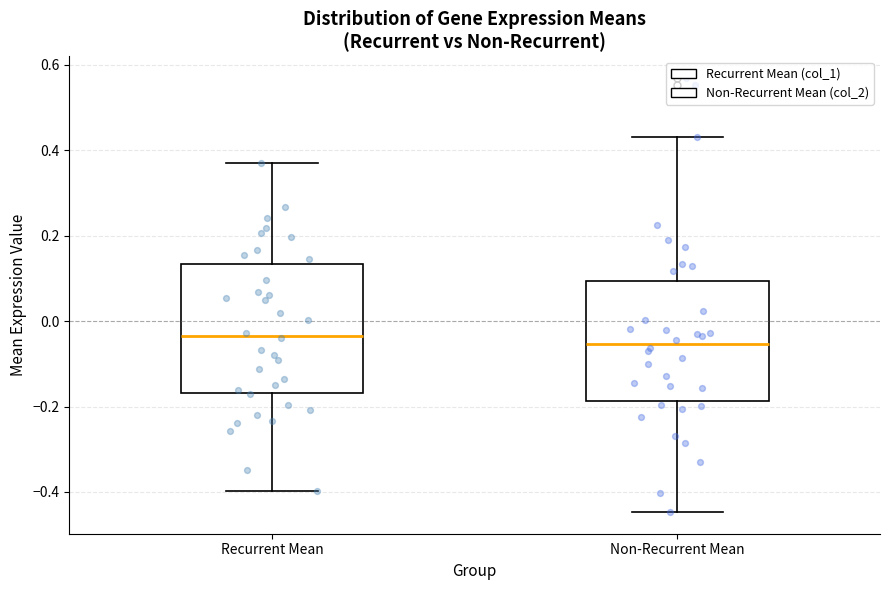

Reading left to right, read every box against the y-axis: the position of its median line, the range the box covers, and the ends of its whiskers. The values are not printed on the chart, so give them approximately, as read against the axis.

Recurrent Mean: median -0.04, box -0.16 to 0.14, whiskers -0.40 to 0.36
Non-Recurrent Mean: median -0.06, box -0.18 to 0.10, whiskers -0.44 to 0.44